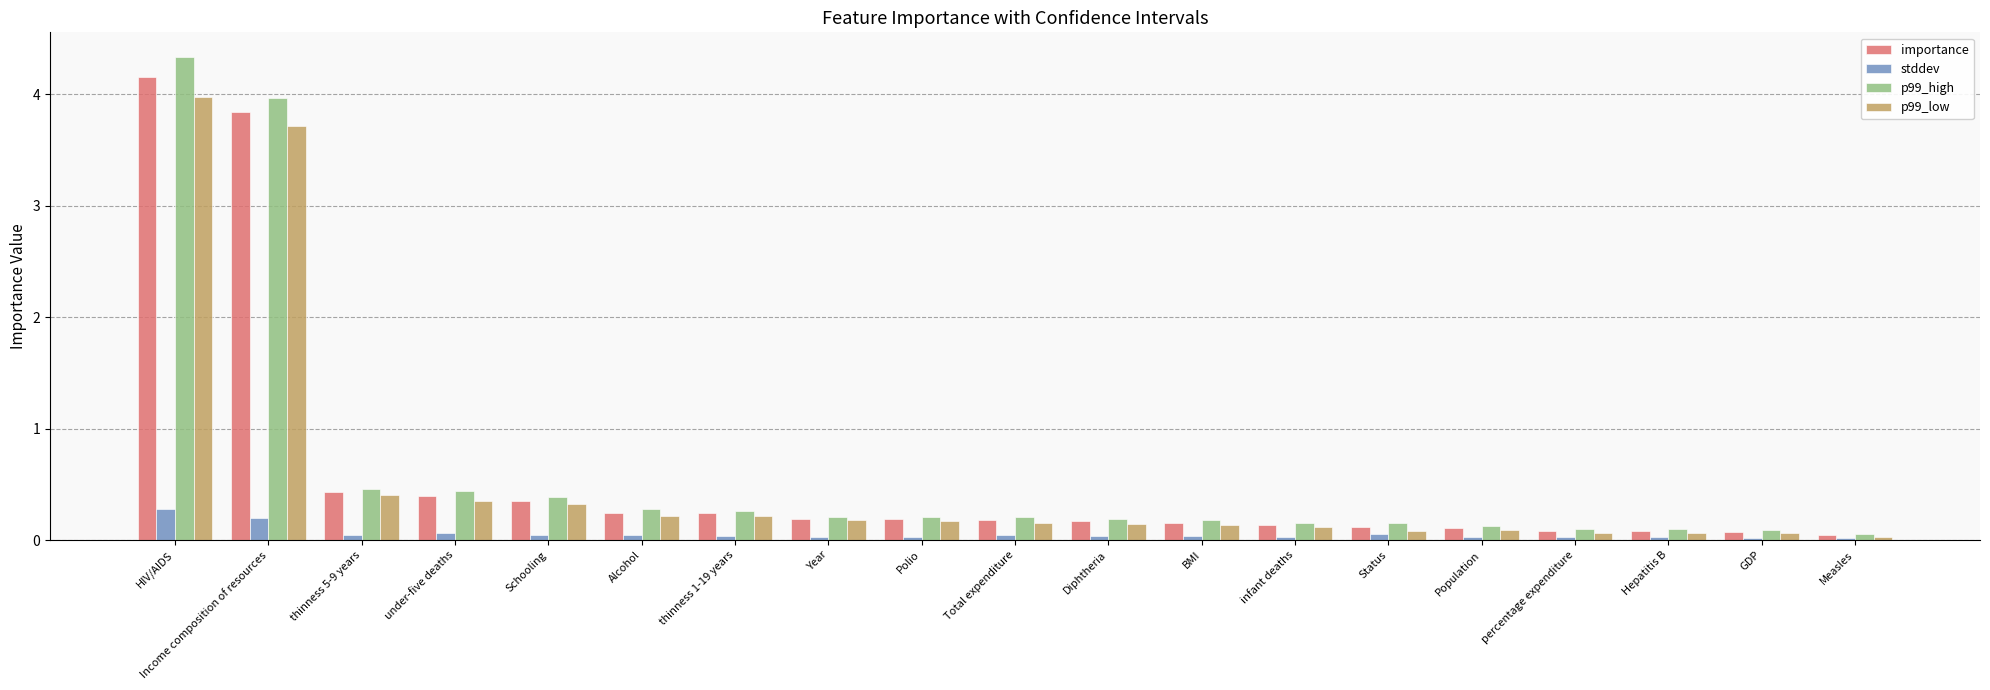

Is the value of p99_high at Diphtheria greater than the value of p99_low at Measles?

Yes